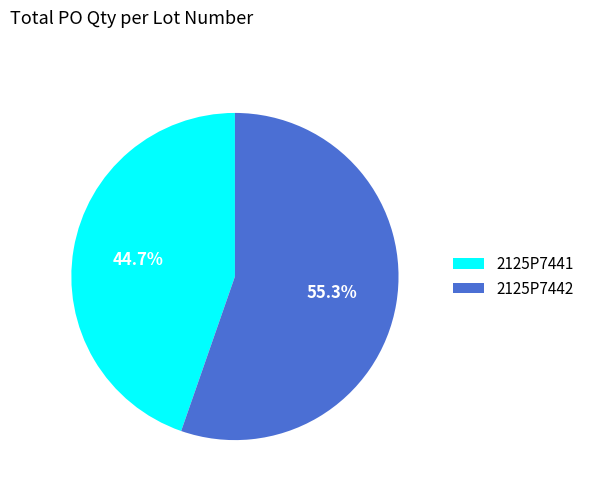

To the nearest percent, what is the difference between the largest and smallest slice percentages?

11%